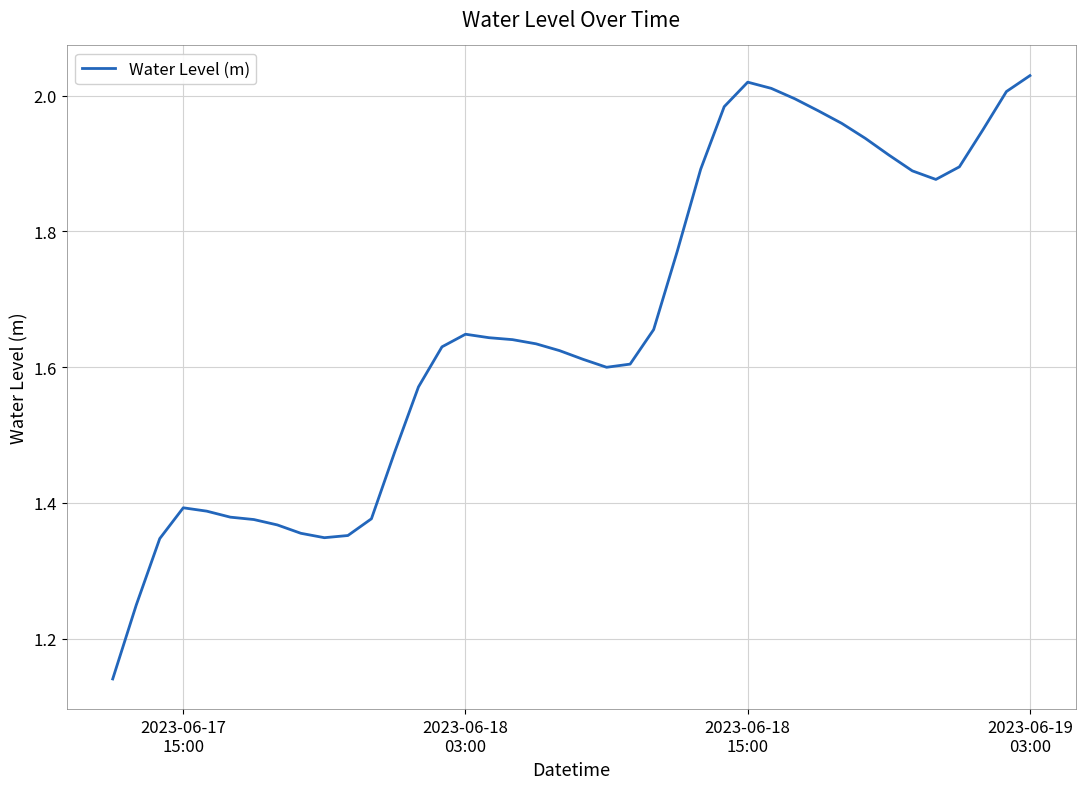

What is the difference between the maximum and minimum values?

0.9